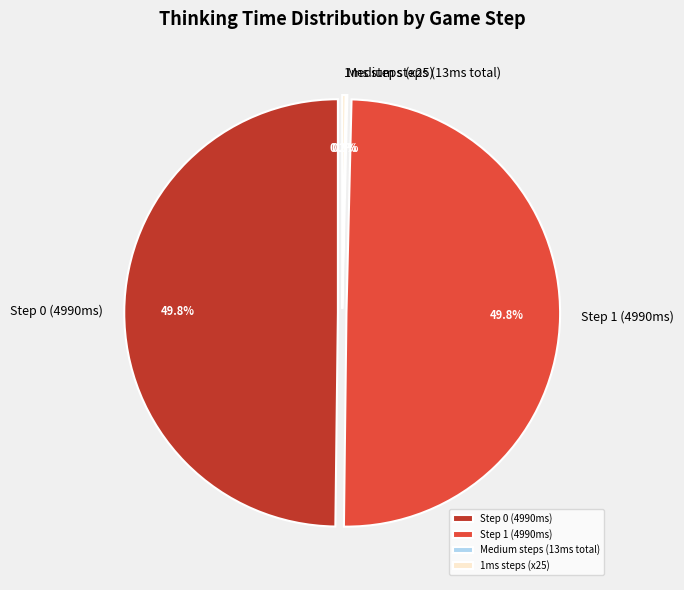

Does 27 represent more than half of the total?

No